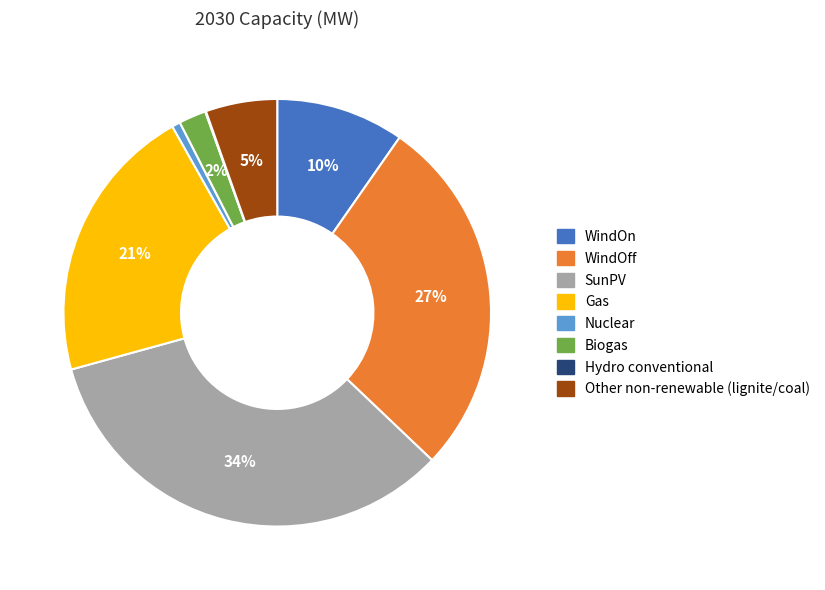

What is the largest slice in the pie chart?

SunPV